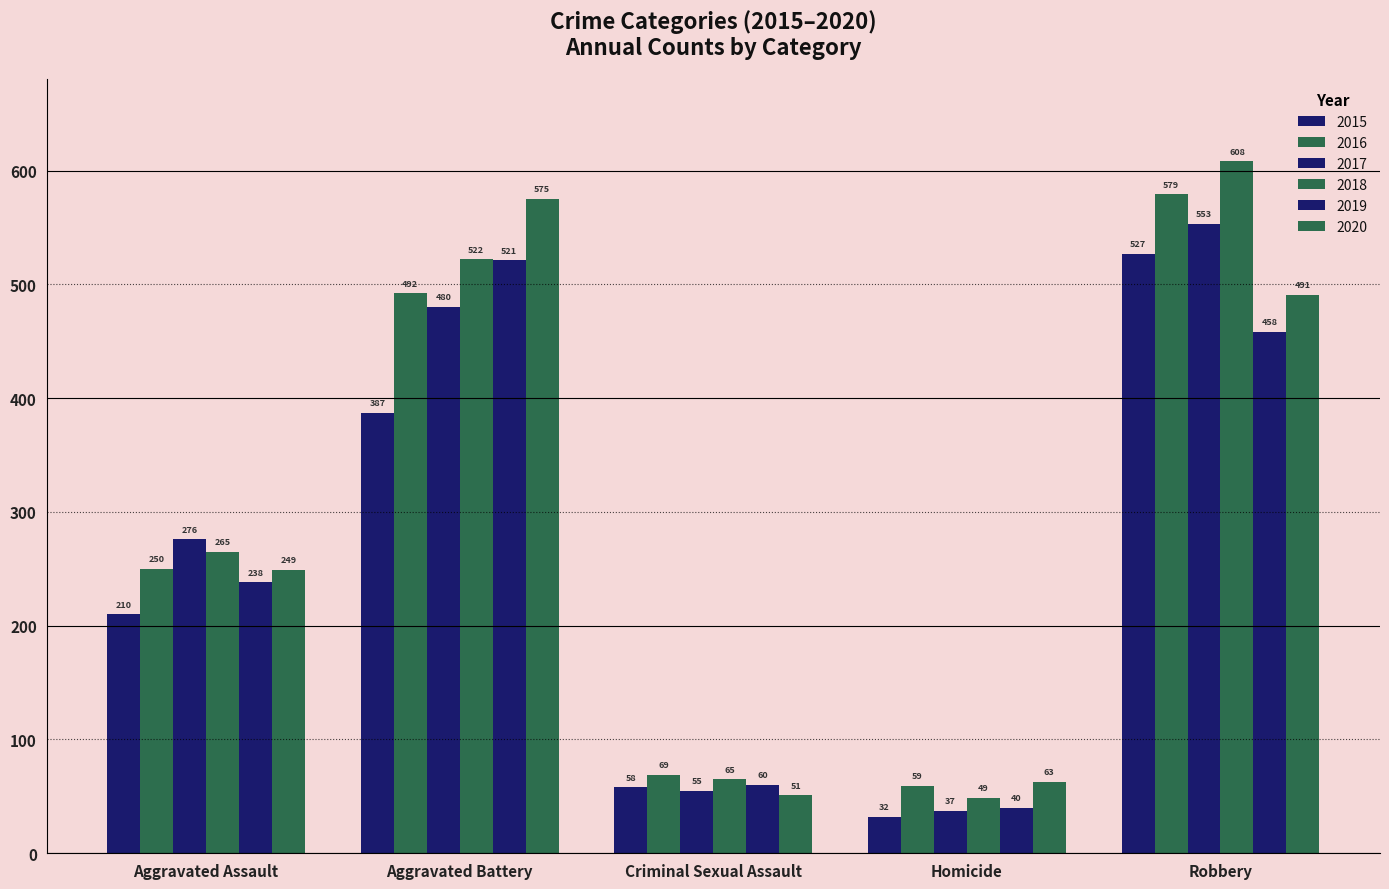

What is the average value of the 2017 series?

280